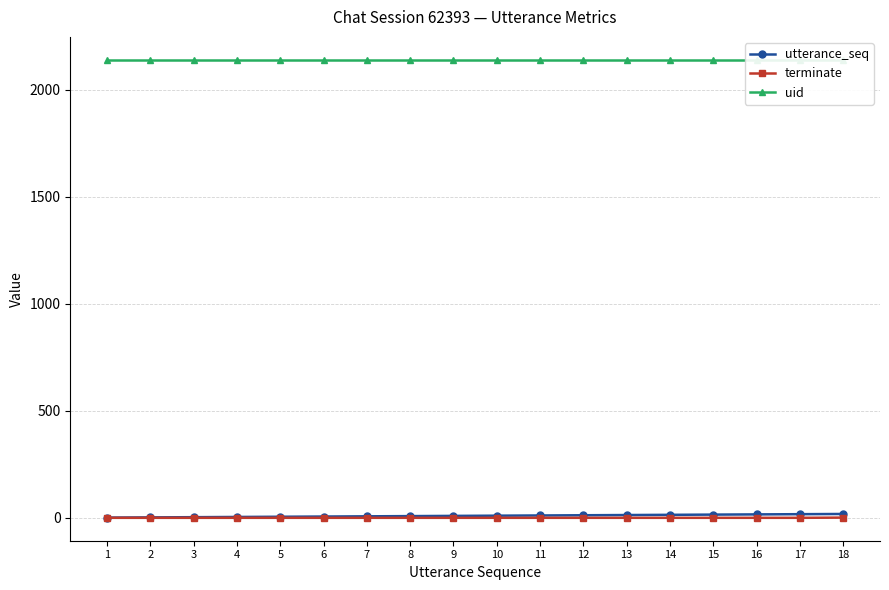

Reading left to right, list all the values displayed in this chart.

utterance_seq: 1	2	3	4	5	6	7	8	9	10	11	12	13	14	15	16	17	18
terminate: 0	0	0	0	0	0	0	0	0	0	0	0	0	0	0	0	0	1
uid: 2139	2139	2139	2139	2139	2139	2139	2139	2139	2139	2139	2139	2139	2139	2139	2139	2139	2139